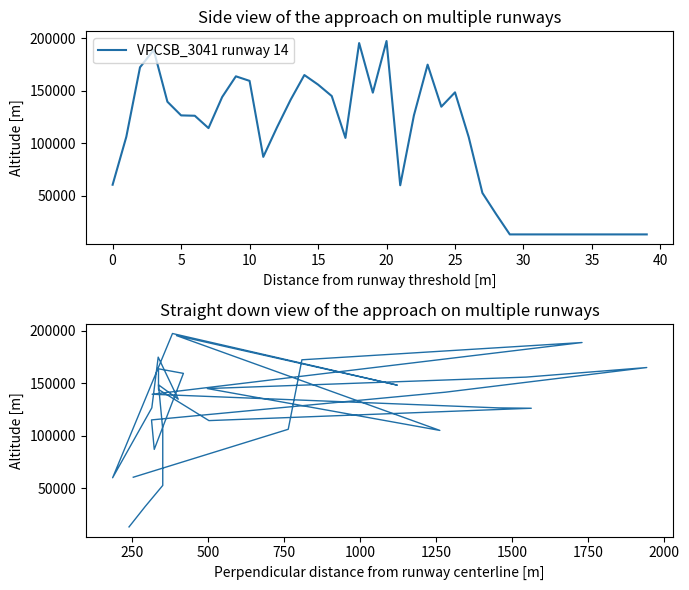

What is the lowest value of the VPCSB_3041 runway 14 series?

13440